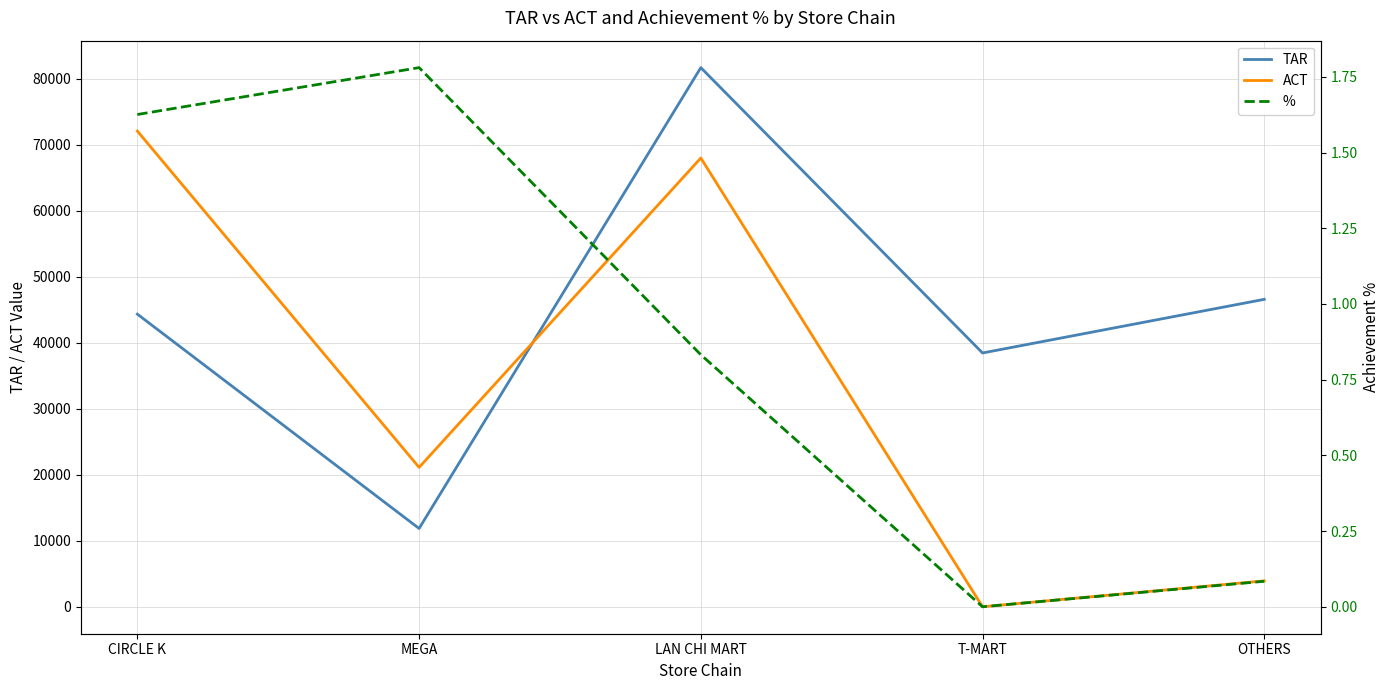

At which label does TAR reach its peak?

LAN CHI MART